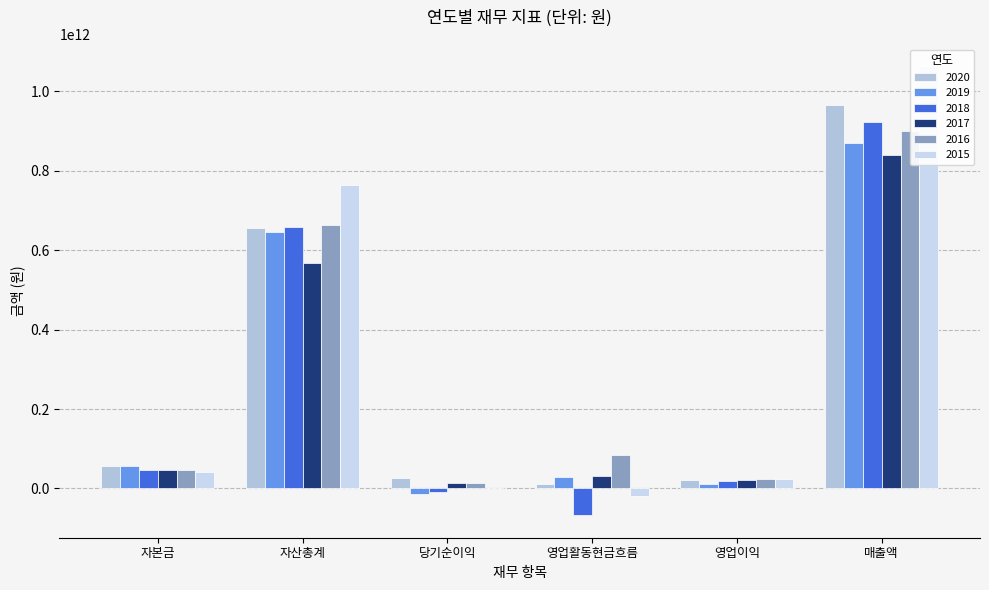

What is the difference between the 2020 values at 영업활동현금흐름 and 자산총계?

644996591949